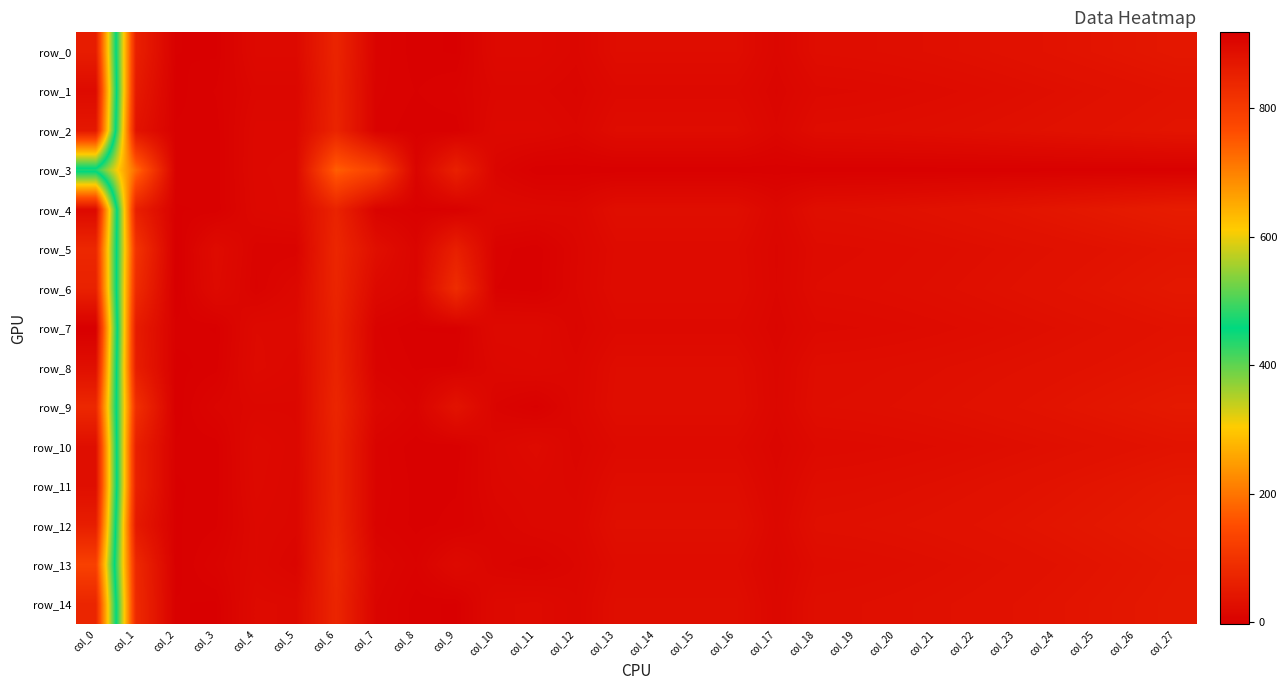

What is the difference between the maximum and second lowest values in the row_14 series?

843.4